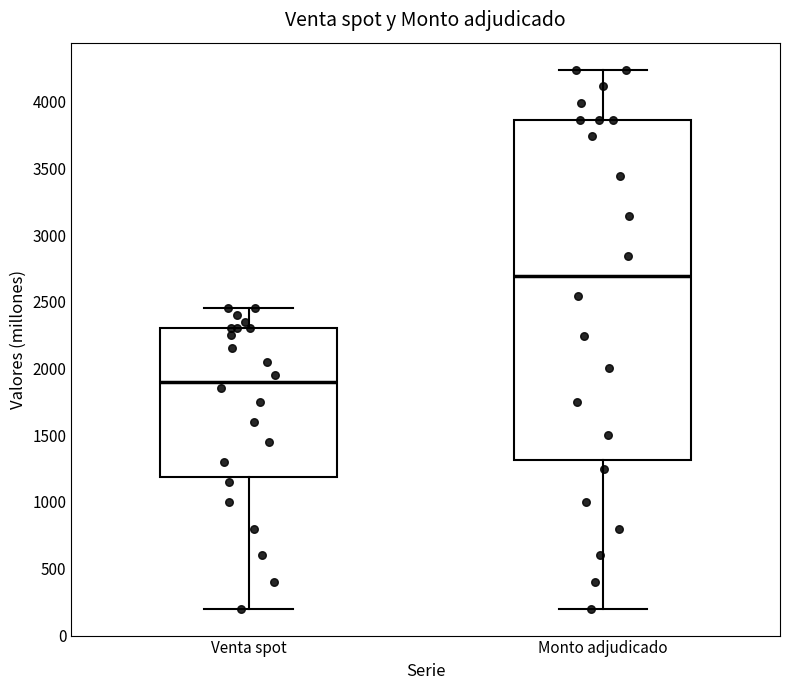

Reading left to right, transcribe this box plot: for each box, give where its median line is, the range the box spans, and where its two whiskers end, as read against the y-axis. The values are not printed on the chart, so give them approximately, as read against the axis.

Venta spot: median 1900, box 1200 to 2300, whiskers 200 to 2450
Monto adjudicado: median 2700, box 1300 to 3850, whiskers 200 to 4250